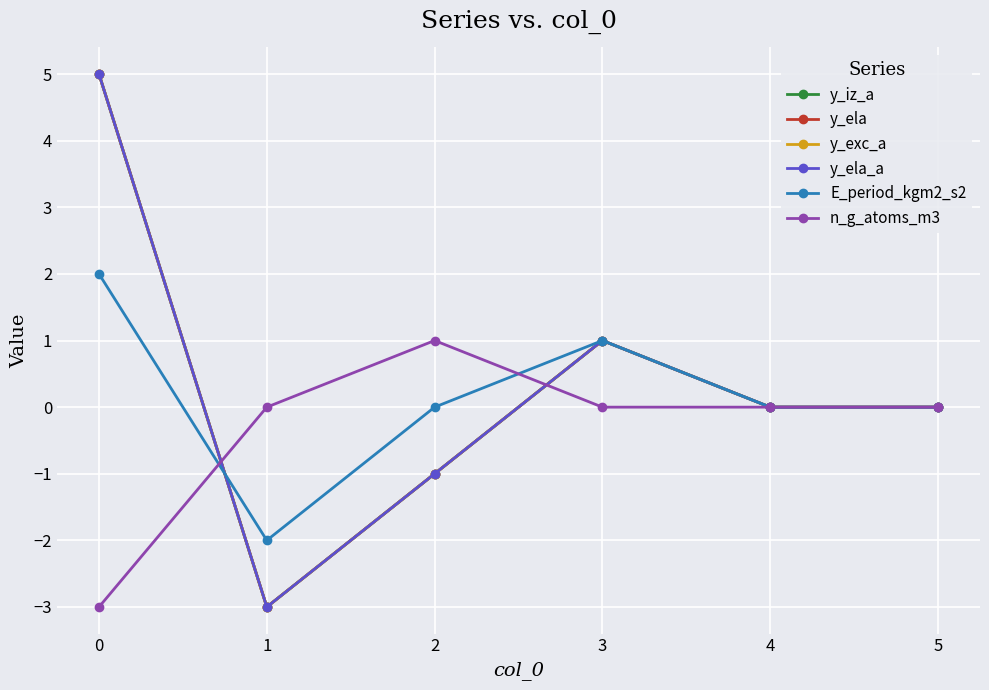

True or false: y_ela_a and y_exc_a cross at least once.

False